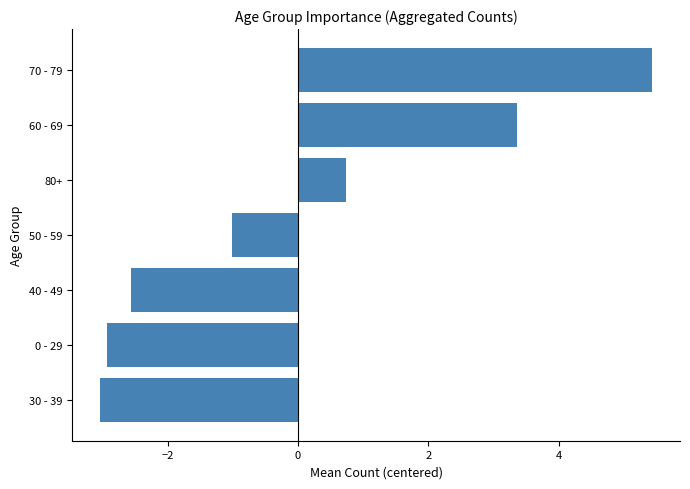

What is the difference between the second highest and minimum values?

6.4